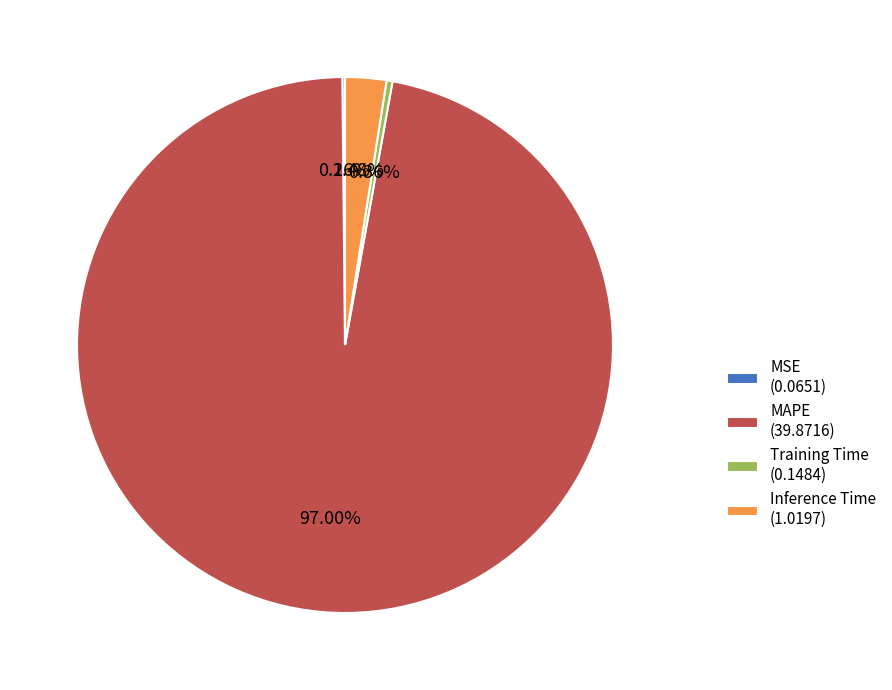

To the nearest percent, what portion does Inference Time represent?

2%